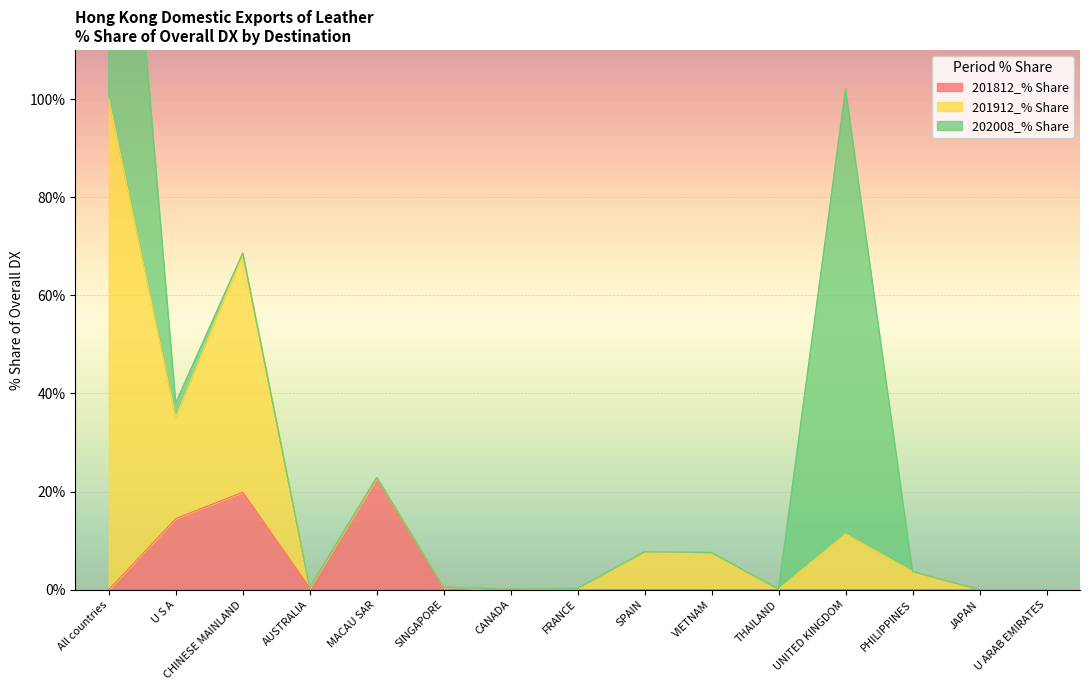

Reading right to left, what are all the values shown in this chart?

201812_% Share: U ARAB EMIRATES=0.0	JAPAN=0.0	PHILIPPINES=0.0	UNITED KINGDOM=0.0	THAILAND=0.0	VIETNAM=0.0	SPAIN=0.0	FRANCE=0.0	CANADA=0.1	SINGAPORE=0.5	MACAU SAR=22.9	AUSTRALIA=0.4	CHINESE MAINLAND=19.9	U S A=14.5	All countries=0.0
201912_% Share: U ARAB EMIRATES=0.0	JAPAN=0.0	PHILIPPINES=3.7	UNITED KINGDOM=11.4	THAILAND=0.1	VIETNAM=7.6	SPAIN=7.8	FRANCE=0.1	CANADA=0.0	SINGAPORE=0.0	MACAU SAR=0.0	AUSTRALIA=0.0	CHINESE MAINLAND=48.5	U S A=20.7	All countries=100.0
202008_% Share: U ARAB EMIRATES=0.0	JAPAN=0.0	PHILIPPINES=0.0	UNITED KINGDOM=90.7	THAILAND=0.0	VIETNAM=0.0	SPAIN=0.0	FRANCE=0.1	CANADA=0.0	SINGAPORE=0.0	MACAU SAR=0.0	AUSTRALIA=0.0	CHINESE MAINLAND=0.2	U S A=2.9	All countries=100.0